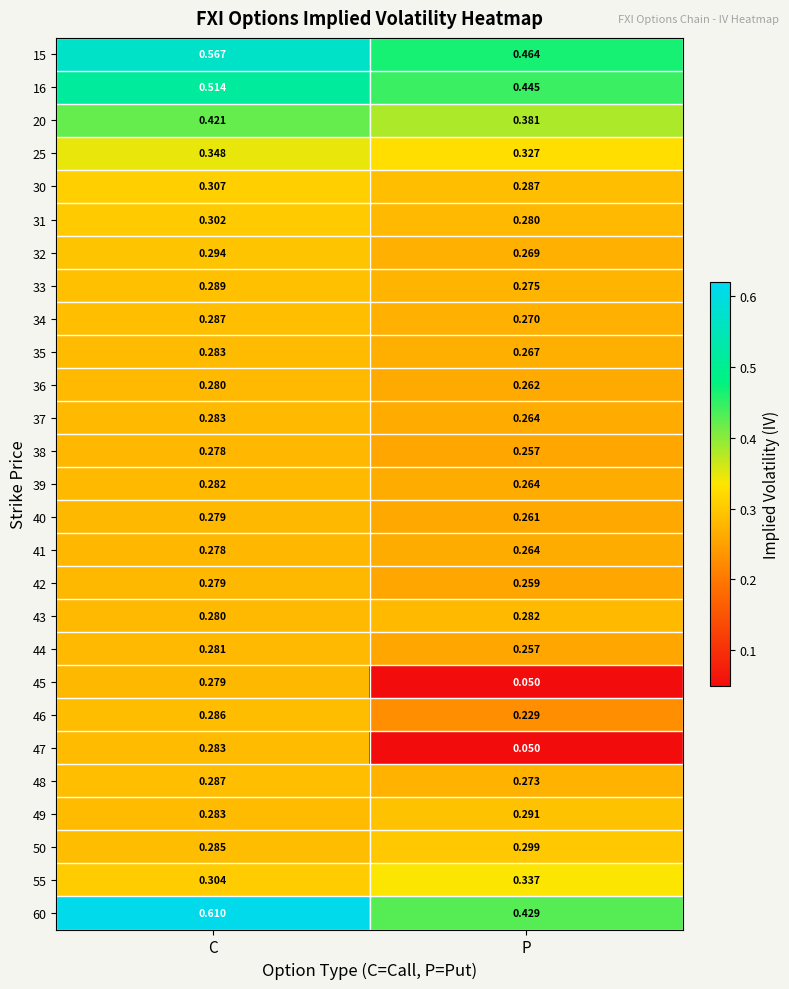

At which label does 38 reach its minimum?

P